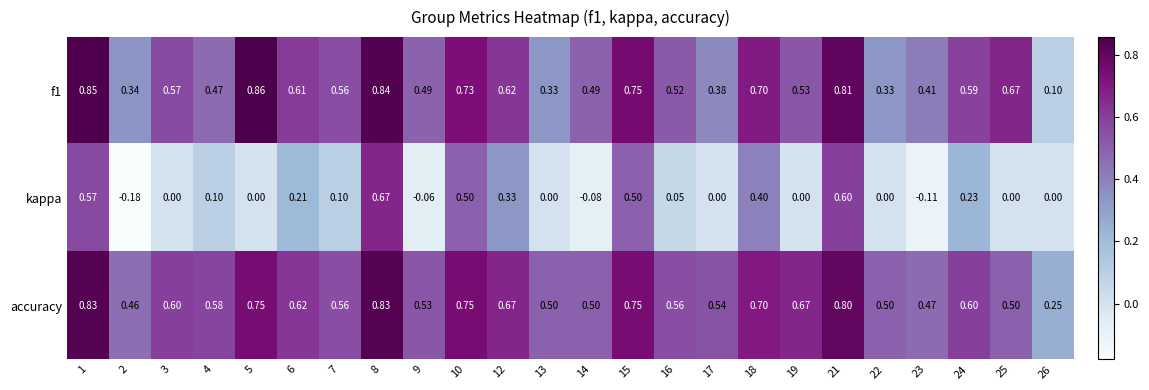

Which series changed the most between 7 and 18?

kappa